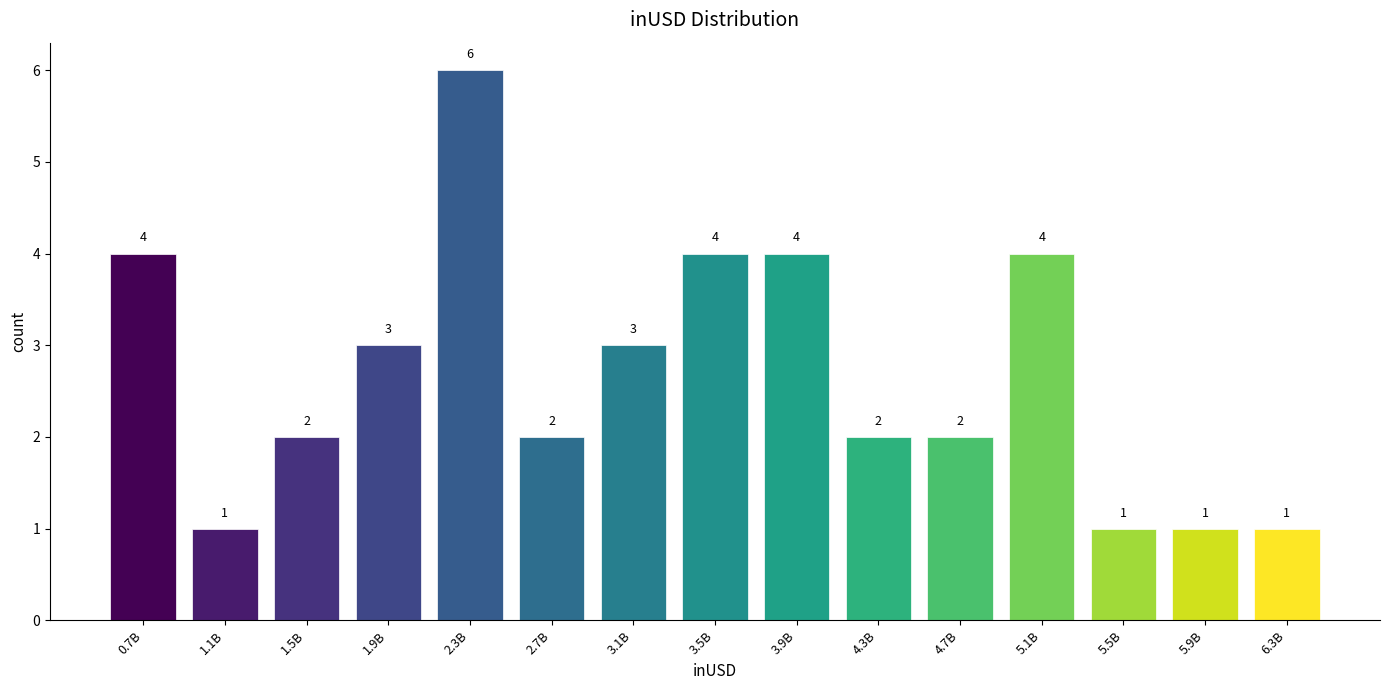

Reading right to left, extract all data points from this chart.

6.3B=1	5.9B=1	5.5B=1	5.1B=4	4.7B=2	4.3B=2	3.9B=4	3.5B=4	3.1B=3	2.7B=2	2.3B=6	1.9B=3	1.5B=2	1.1B=1	0.7B=4